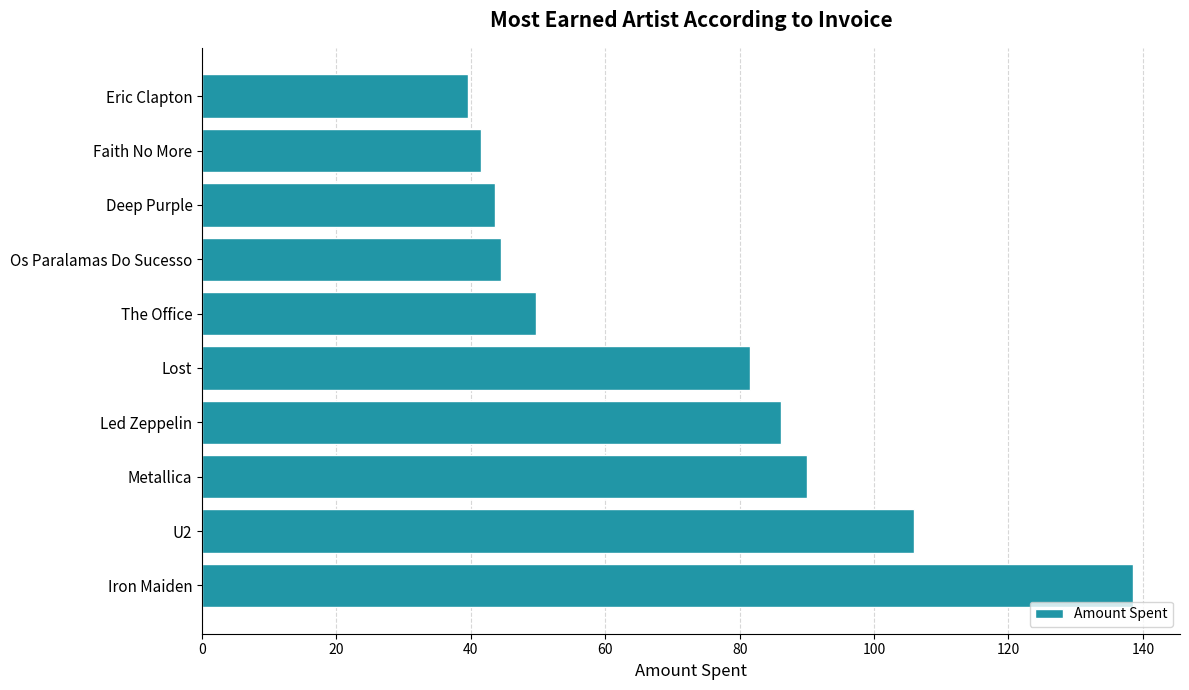

The chart shows a value of 81.6 at Lost. True or false?

True